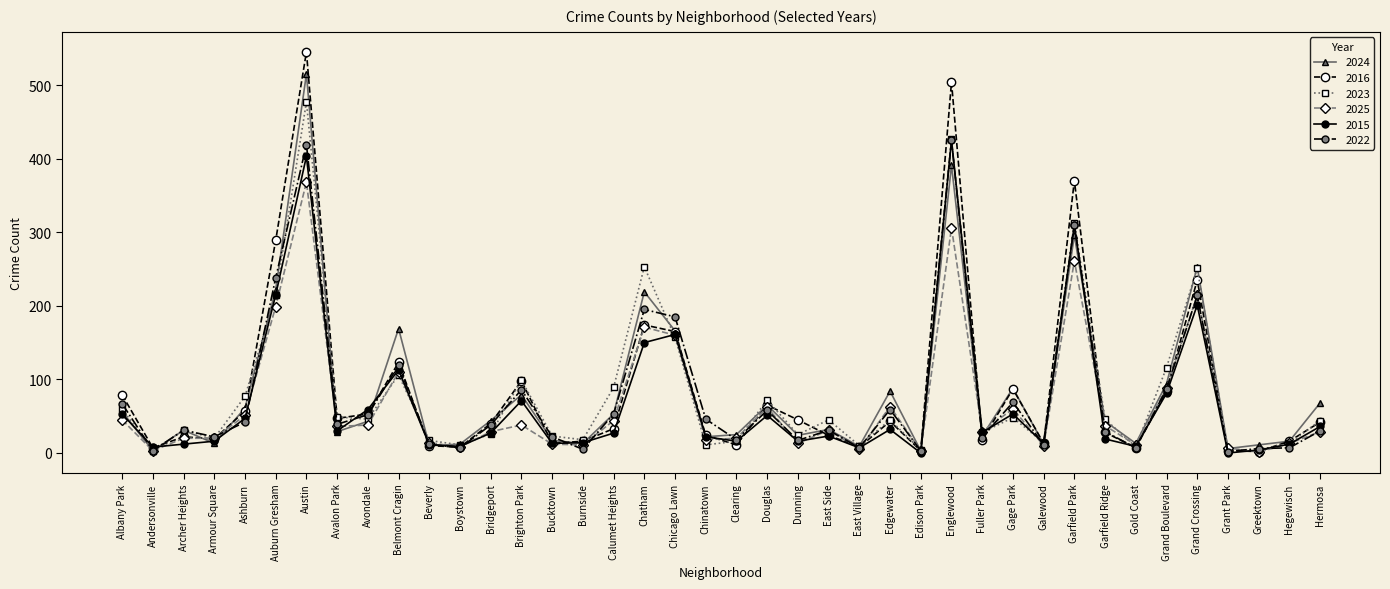

At which category does 2023 reach its first local valley?

Andersonville